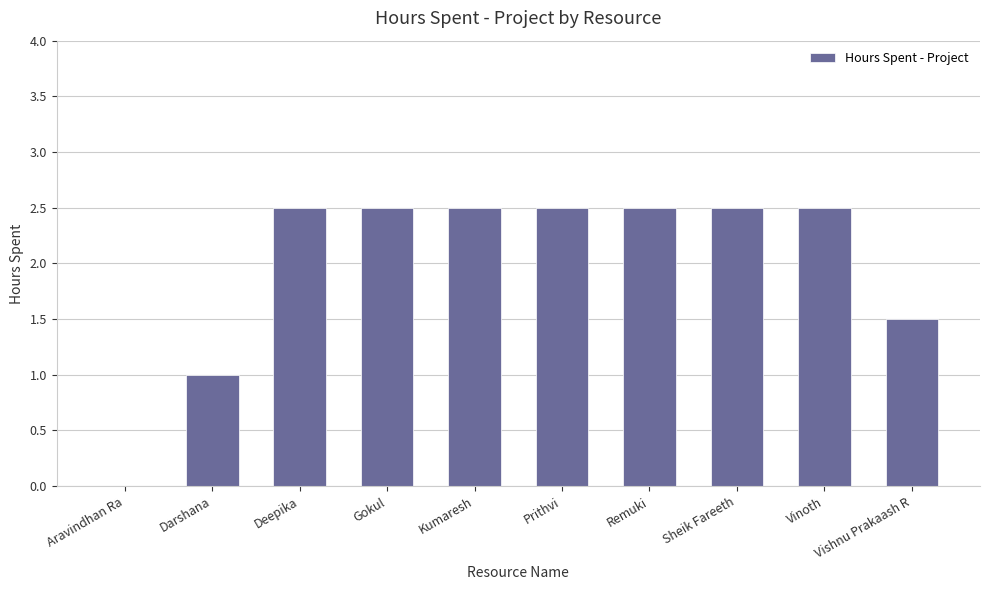

How many data points are above 2?

7